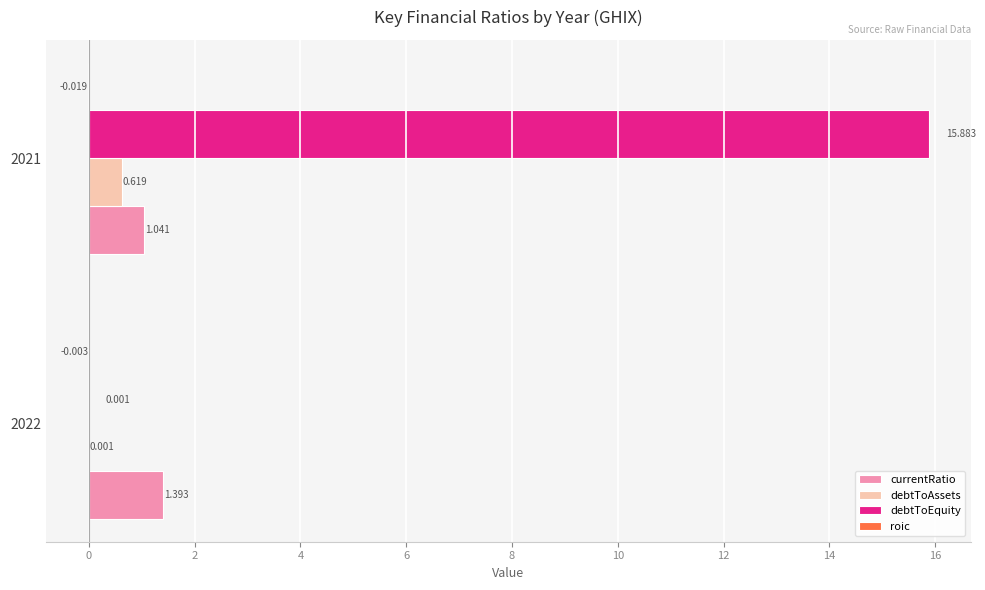

Between 2022 and 2021, which series saw the biggest shift?

debtToEquity